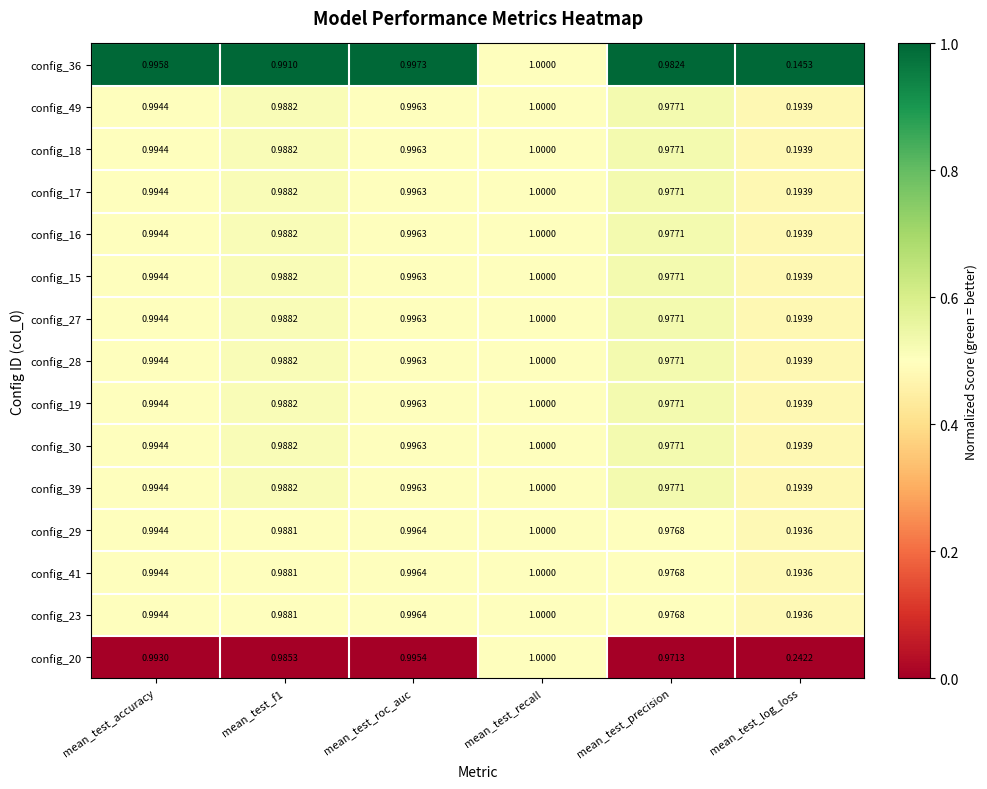

Count the number of categories in the chart.

6